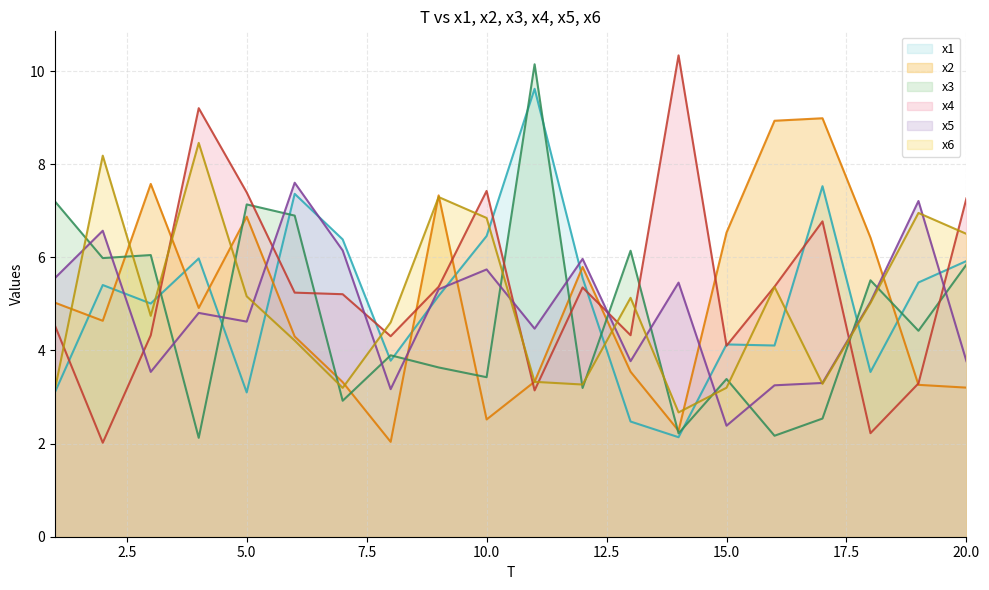

Is it true that x2 equals 13.4 at 17?

False